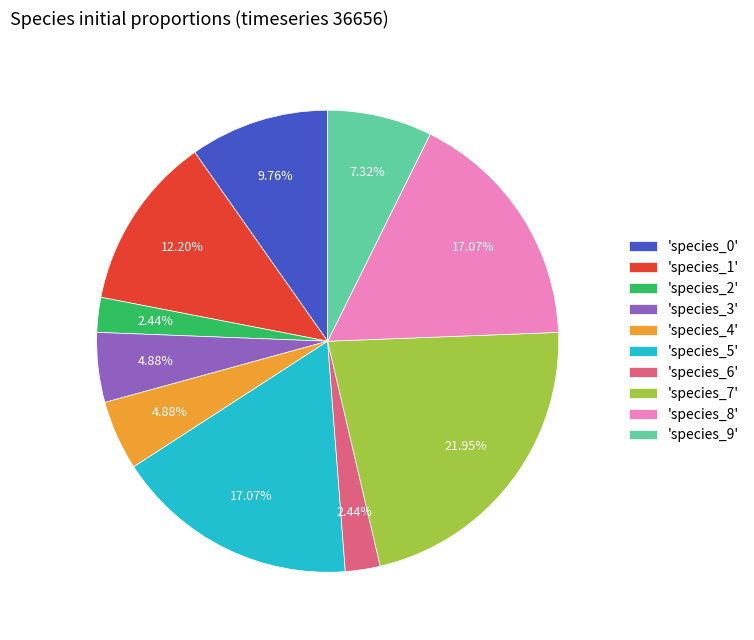

How many segments does this pie chart have?

10